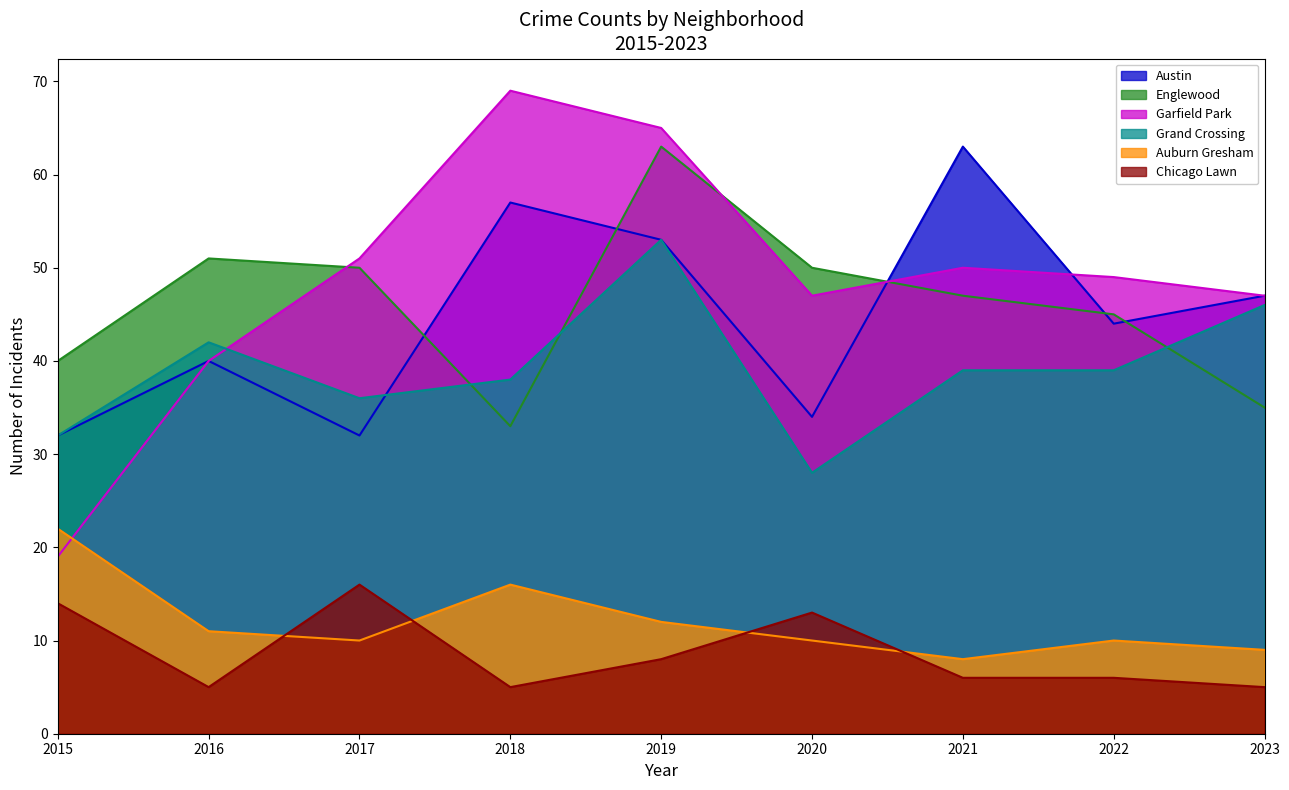

Which series has the largest range (max minus min)?

Garfield Park